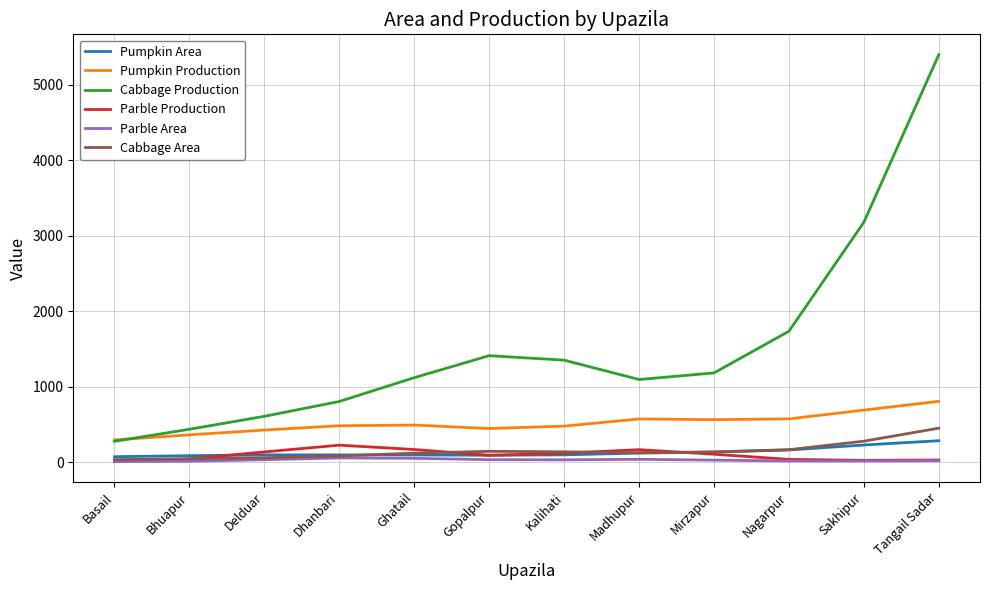

What position from the right is Dhanbari?

9